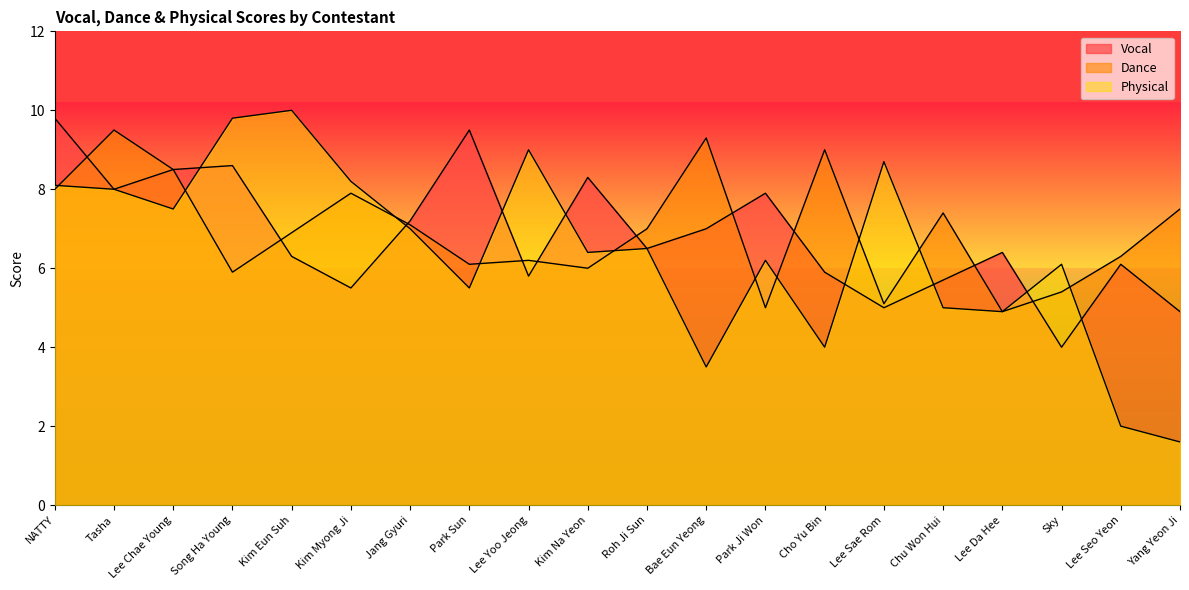

Reading right to left, extract all data points from this chart.

Vocal: Yang Yeon Ji=4.9	Lee Seo Yeon=6.1	Sky=4.0	Lee Da Hee=6.4	Chu Won Hui=5.7	Lee Sae Rom=5.0	Cho Yu Bin=5.9	Park Ji Won=7.9	Bae Eun Yeong=7.0	Roh Ji Sun=6.5	Kim Na Yeon=8.3	Lee Yoo Jeong=5.8	Park Sun=9.5	Jang Gyuri=7.2	Kim Myong Ji=5.5	Kim Eun Suh=6.3	Song Ha Young=8.6	Lee Chae Young=8.5	Tasha=8.0	NATTY=9.8
Dance: Yang Yeon Ji=7.5	Lee Seo Yeon=6.3	Sky=5.4	Lee Da Hee=4.9	Chu Won Hui=7.4	Lee Sae Rom=5.1	Cho Yu Bin=9.0	Park Ji Won=5.0	Bae Eun Yeong=9.3	Roh Ji Sun=7.0	Kim Na Yeon=6.0	Lee Yoo Jeong=6.2	Park Sun=6.1	Jang Gyuri=7.1	Kim Myong Ji=7.9	Kim Eun Suh=6.9	Song Ha Young=5.9	Lee Chae Young=8.5	Tasha=9.5	NATTY=8.0
Physical: Yang Yeon Ji=1.6	Lee Seo Yeon=2.0	Sky=6.1	Lee Da Hee=4.9	Chu Won Hui=5.0	Lee Sae Rom=8.7	Cho Yu Bin=4.0	Park Ji Won=6.2	Bae Eun Yeong=3.5	Roh Ji Sun=6.5	Kim Na Yeon=6.4	Lee Yoo Jeong=9.0	Park Sun=5.5	Jang Gyuri=7.0	Kim Myong Ji=8.2	Kim Eun Suh=10.0	Song Ha Young=9.8	Lee Chae Young=7.5	Tasha=8.0	NATTY=8.1